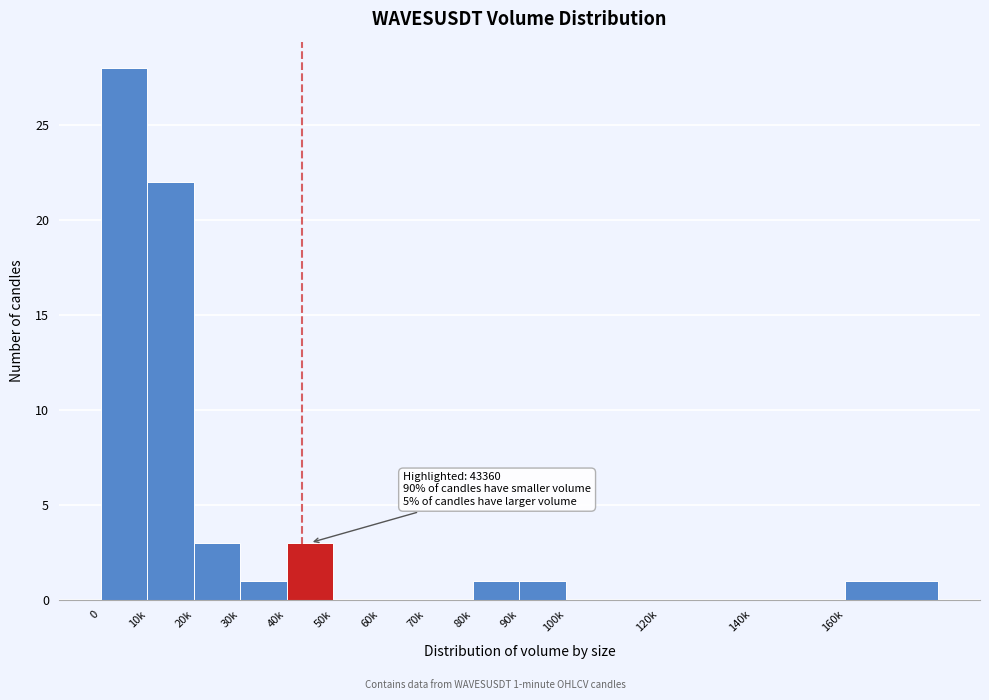

Reading left to right, list all the values displayed in this chart.

0=28	10k=22	20k=3	30k=1	40k=3	50k=0	60k=0	70k=0	80k=1	90k=1	100k=0	120k=0	140k=0	160k=1